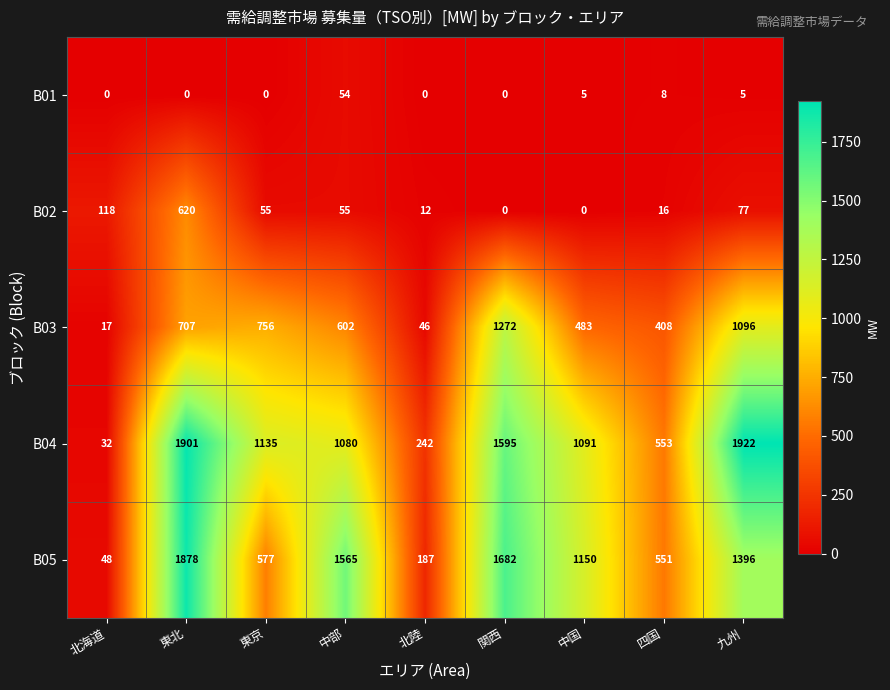

Is it true that B03 equals 46 at 北陸?

True